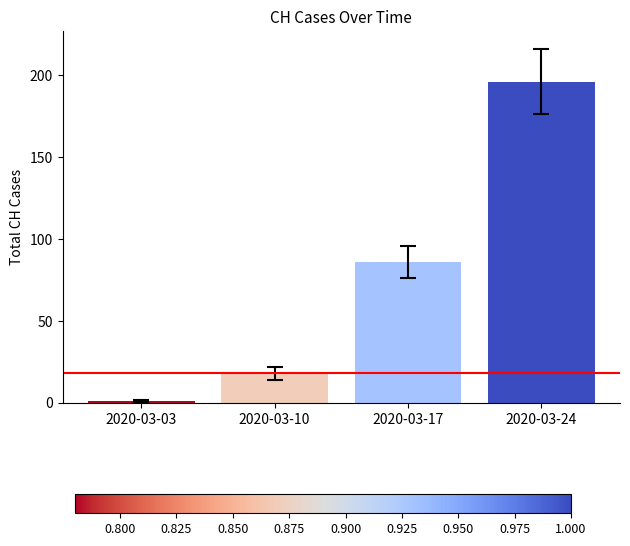

What is the average value?

75